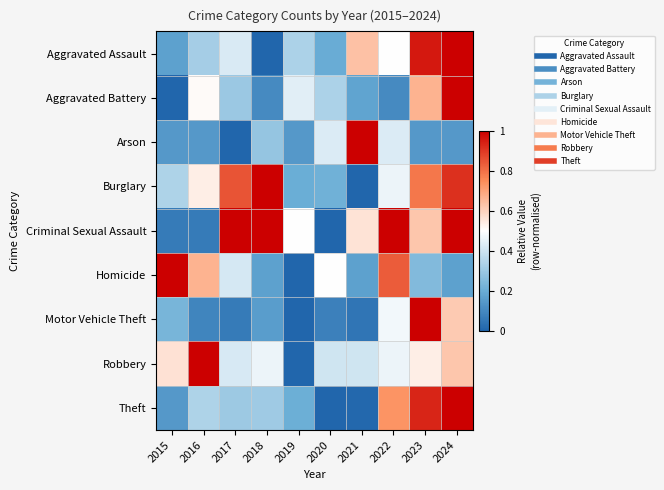

List the series in order of their peak value, lowest first.

Arson, Homicide, Criminal Sexual Assault, Aggravated Battery, Aggravated Assault, Robbery, Burglary, Motor Vehicle Theft, Theft